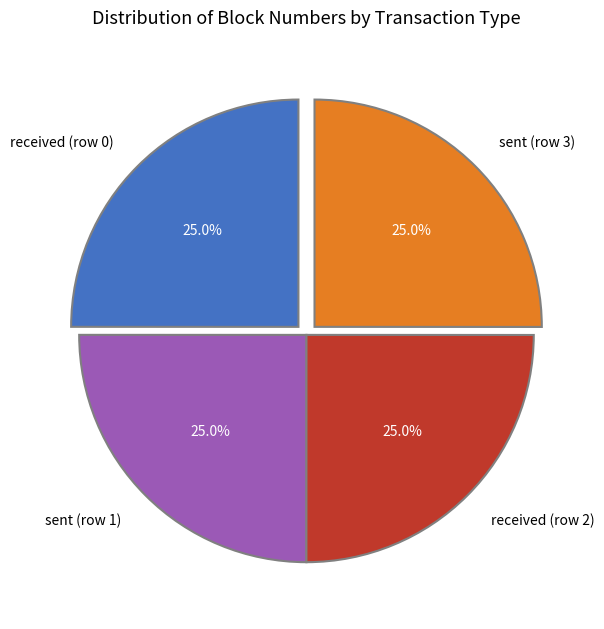

Approximately how many times larger is the value at sent (row 3) compared to received (row 0)?

1.0